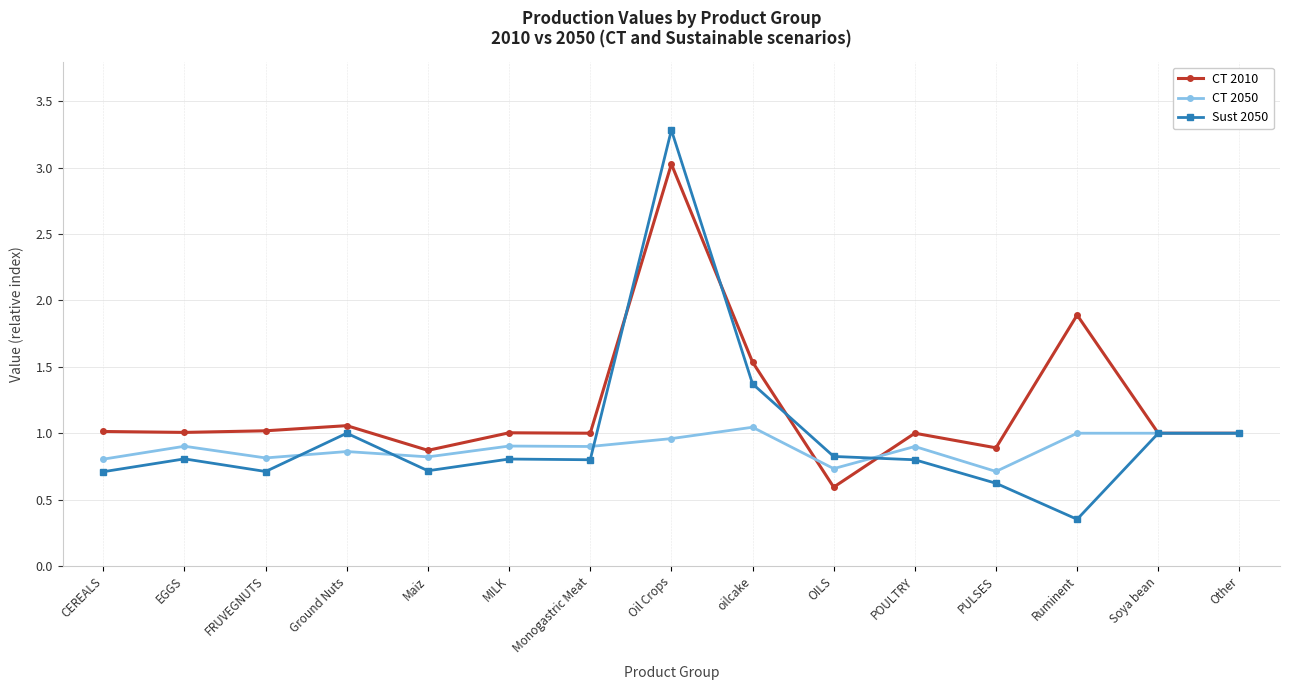

At which label does Sust 2050 reach its peak?

Oil Crops